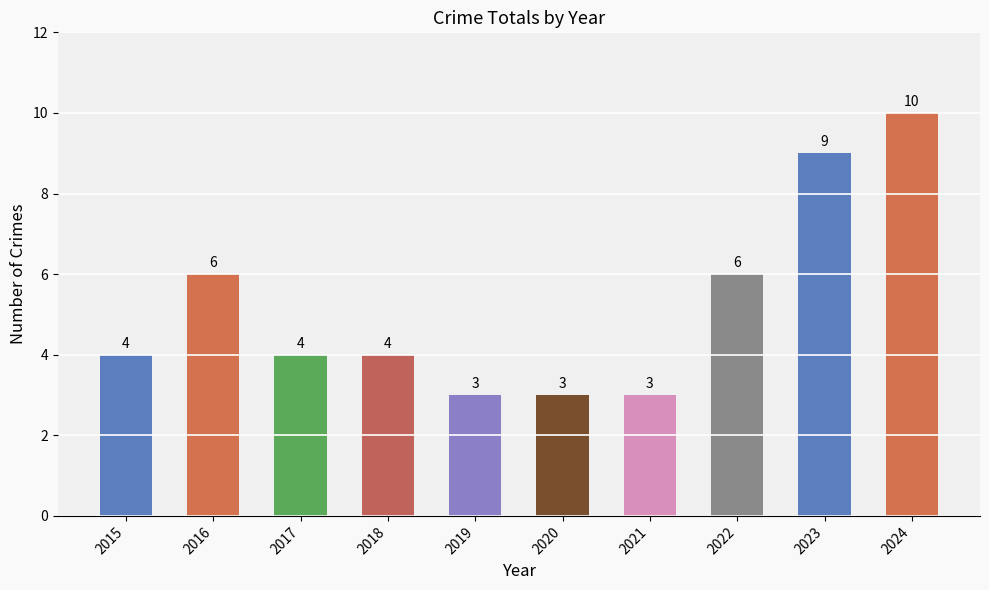

What is the greatest value displayed?

10